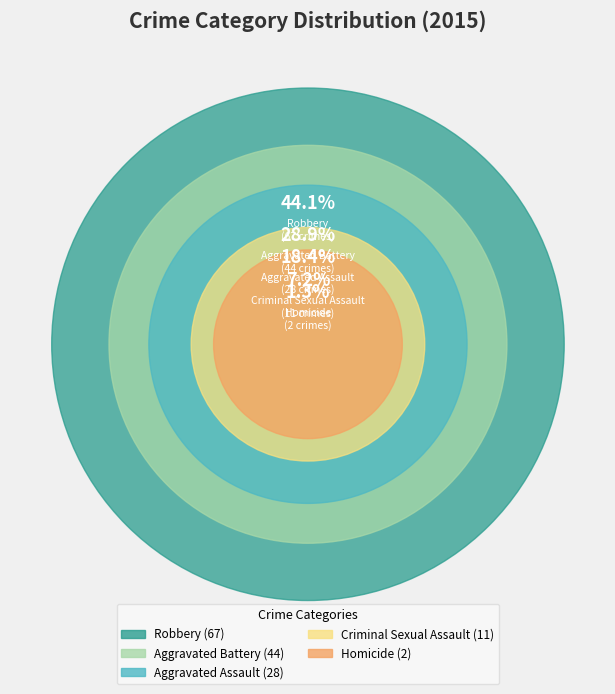

To the nearest percent, what is the difference between the Robbery and Aggravated Assault slice percentages?

26%